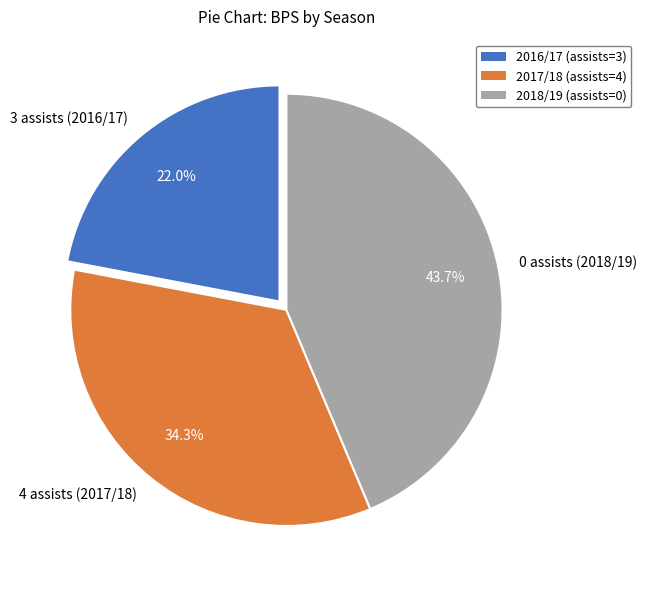

What is the ratio of the value at 3 assists (2016/17) to the value at 4 assists (2017/18)?

0.6